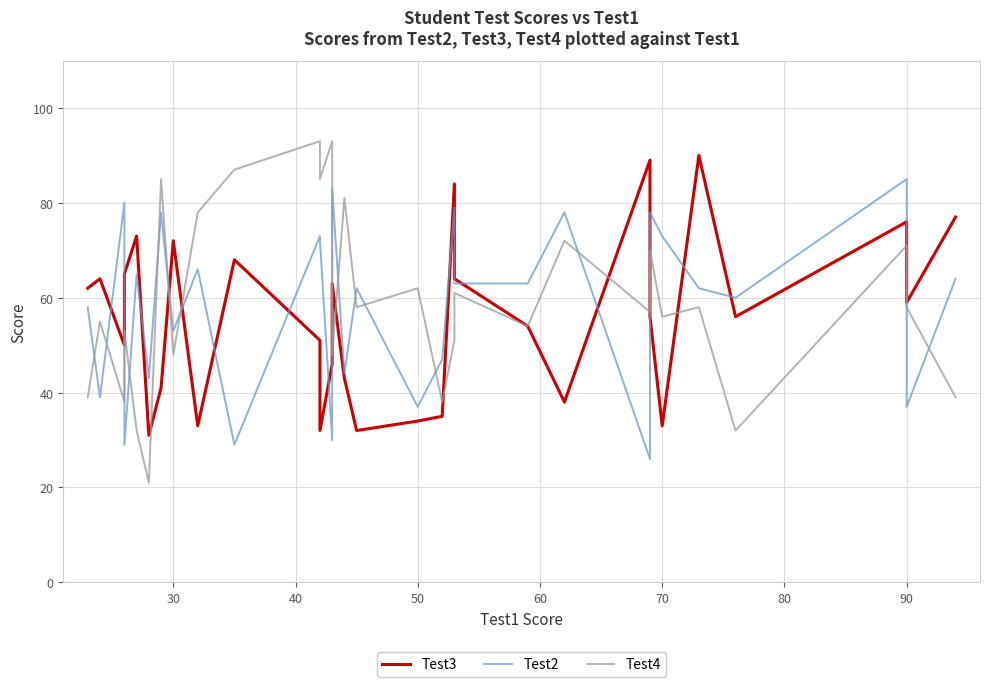

True or false: Test3 has more than 1 interior local peaks.

True